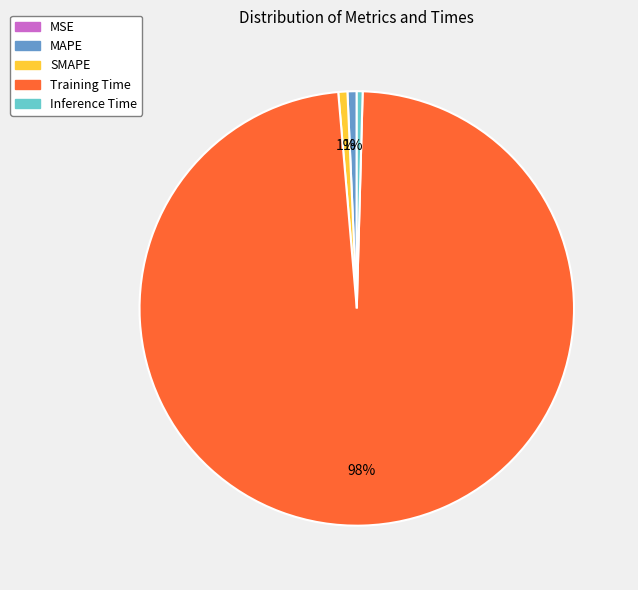

Do SMAPE and MAPE together represent more than half of the pie?

No